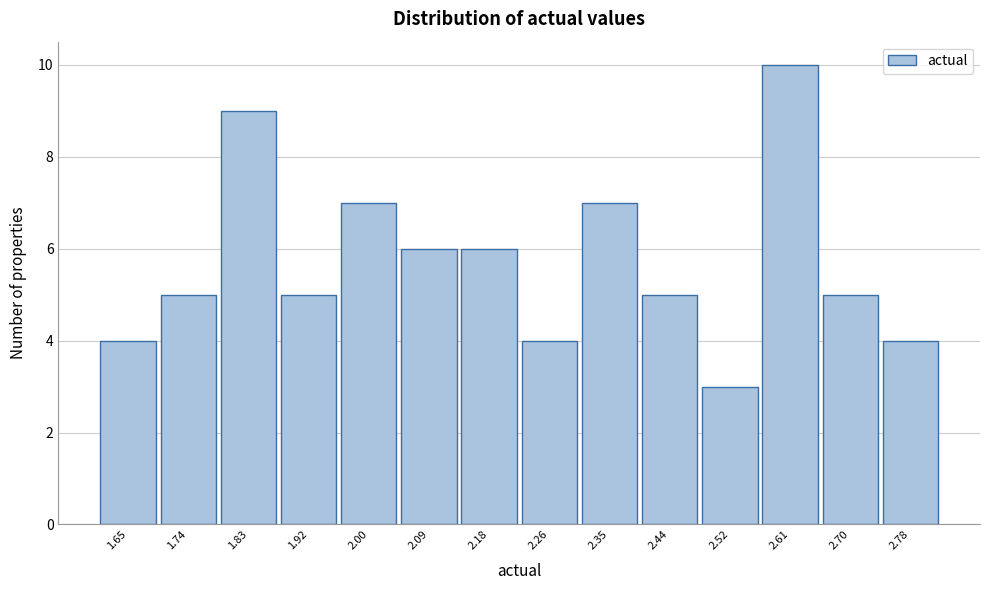

Reading left to right, extract all data points from this chart.

4	5	9	5	7	6	6	4	7	5	3	10	5	4